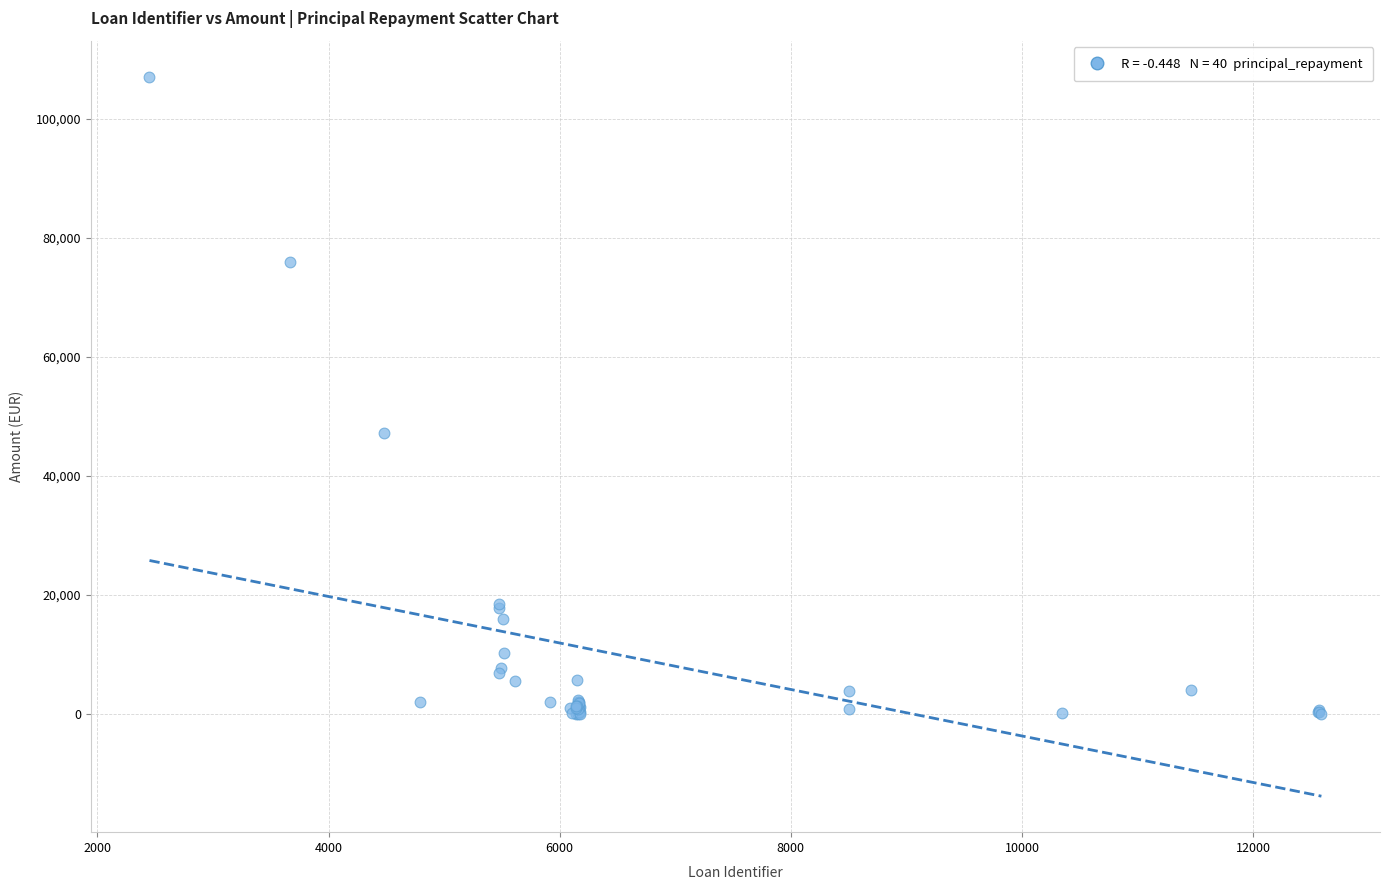

What Y value in the scatter plot is closest to 53561?

47200.7